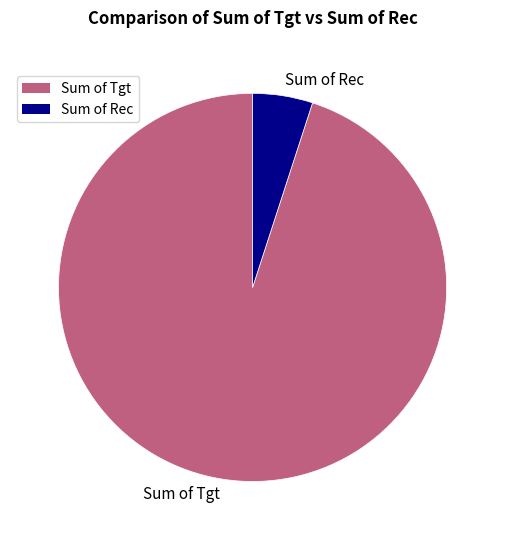

Do Sum of Tgt and Sum of Rec together represent more than half of the pie?

Yes